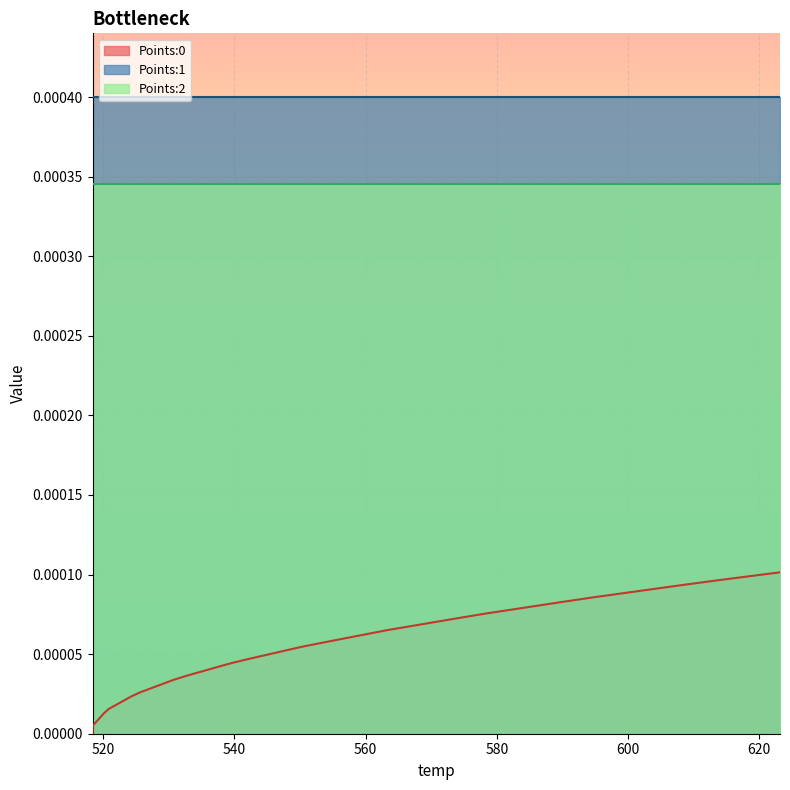

True or false: Points:0 and Points:1 cross at least once.

False